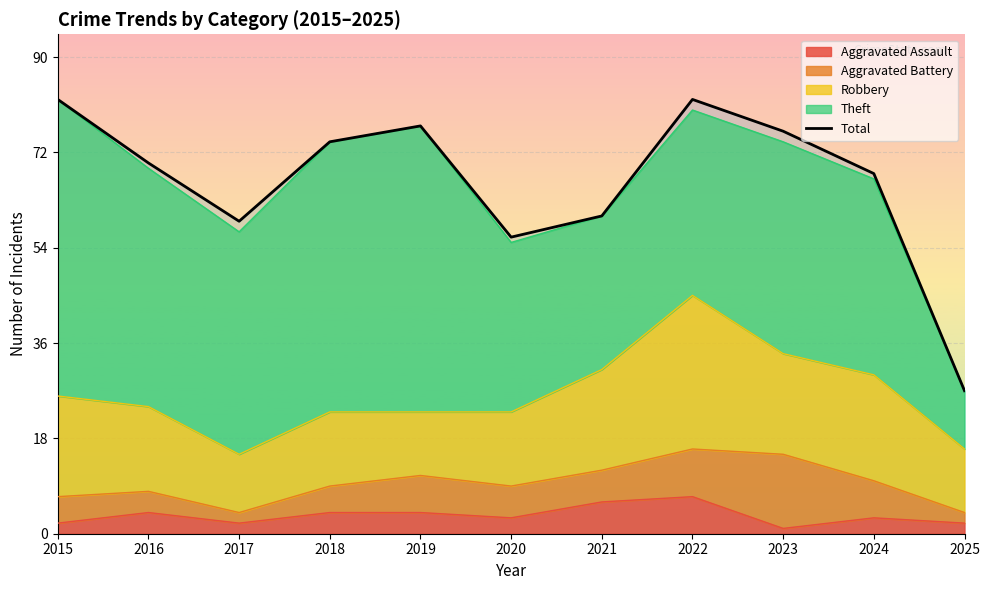

At which label does the data first exceed 70?

2015